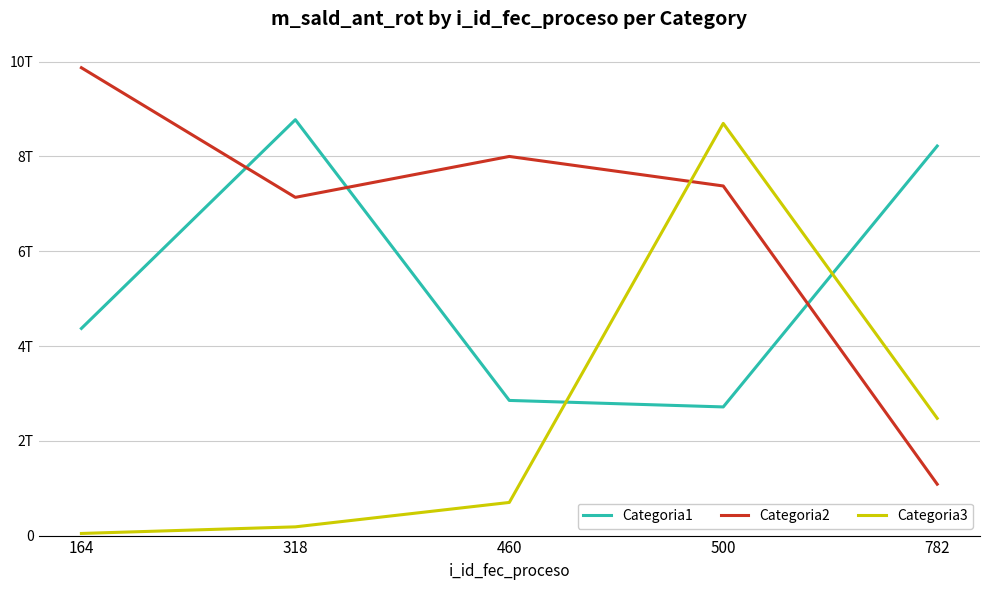

Which series has the largest range (max minus min)?

Categoria2